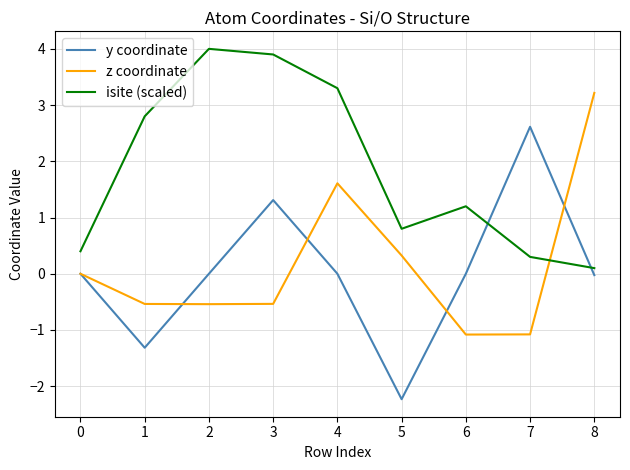

Is the value of y coordinate at 3 greater than the value of isite (scaled) at 3?

No